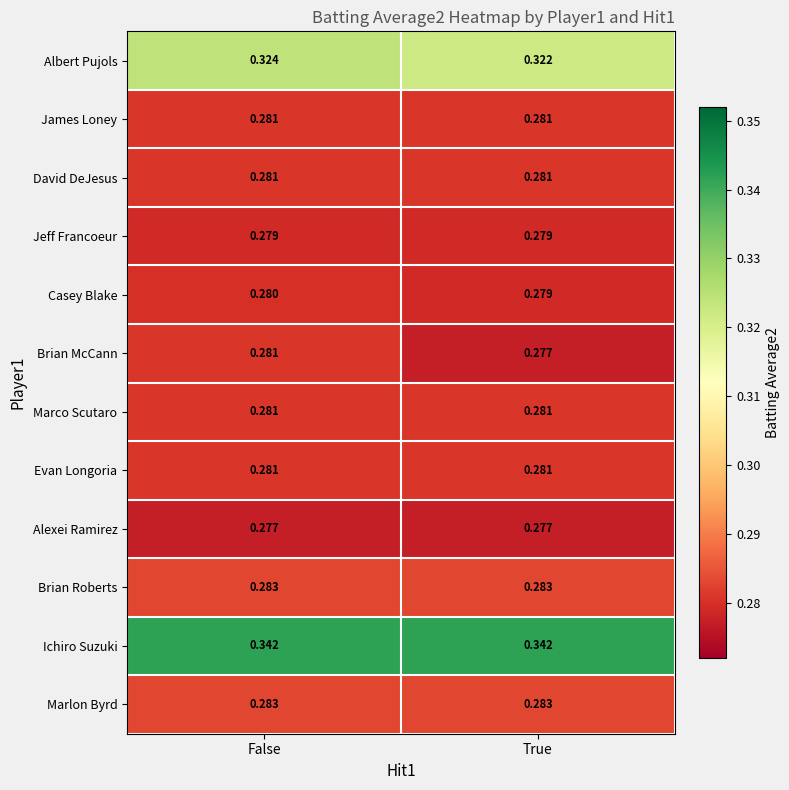

Which series has the largest range (max minus min)?

Brian McCann